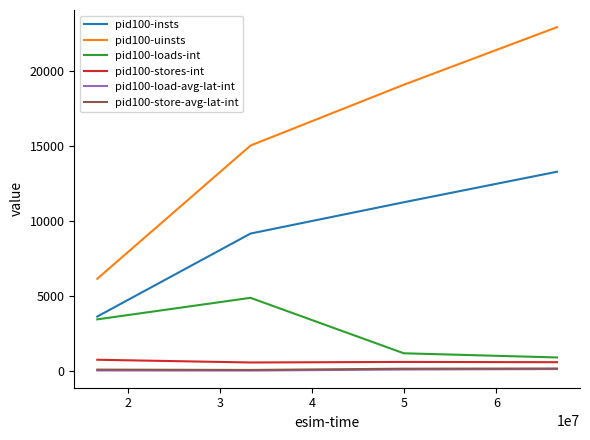

True or false: pid100-stores-int and pid100-uinsts cross at least once.

False